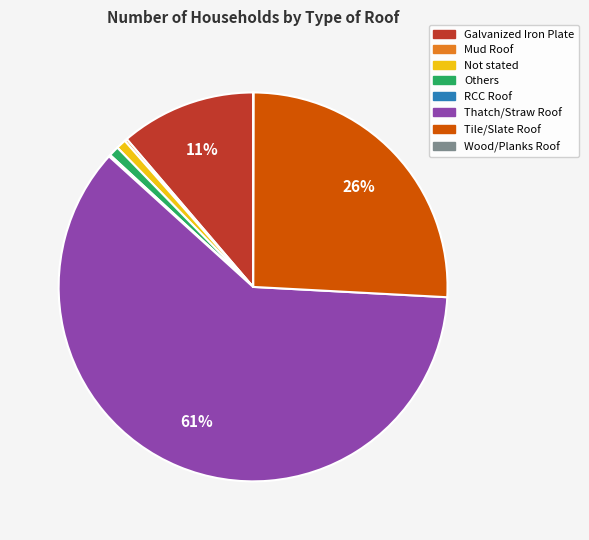

Which has a higher value, Thatch/Straw Roof or Not stated?

Thatch/Straw Roof